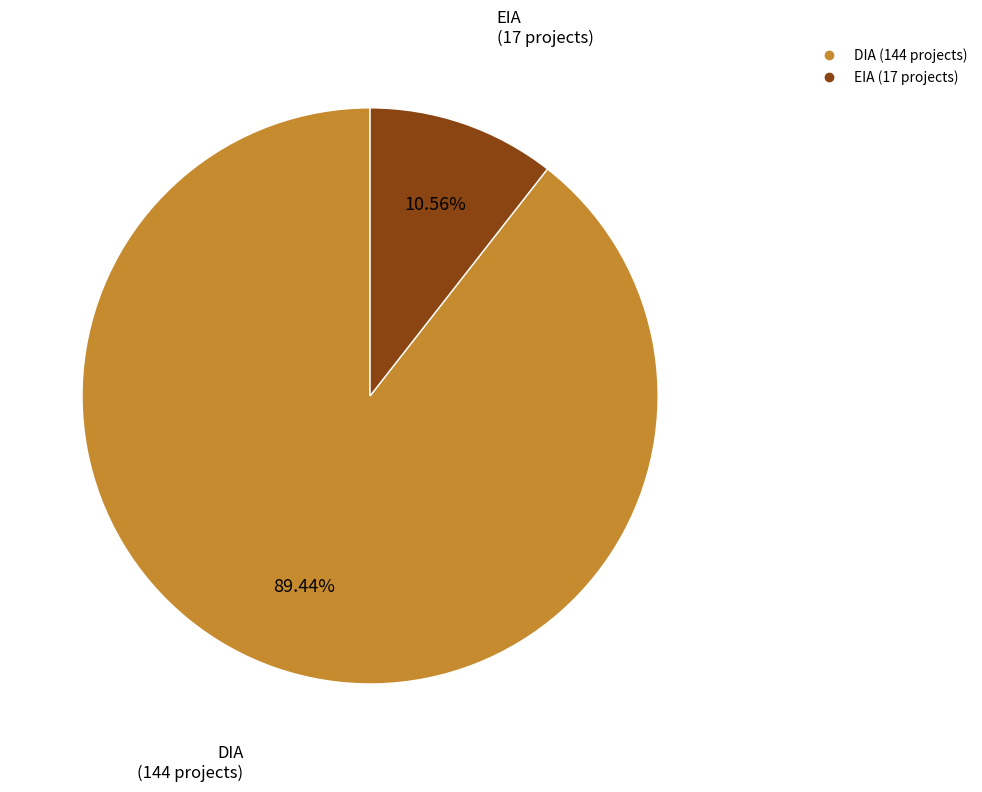

What is the largest slice in the pie chart?

DIA